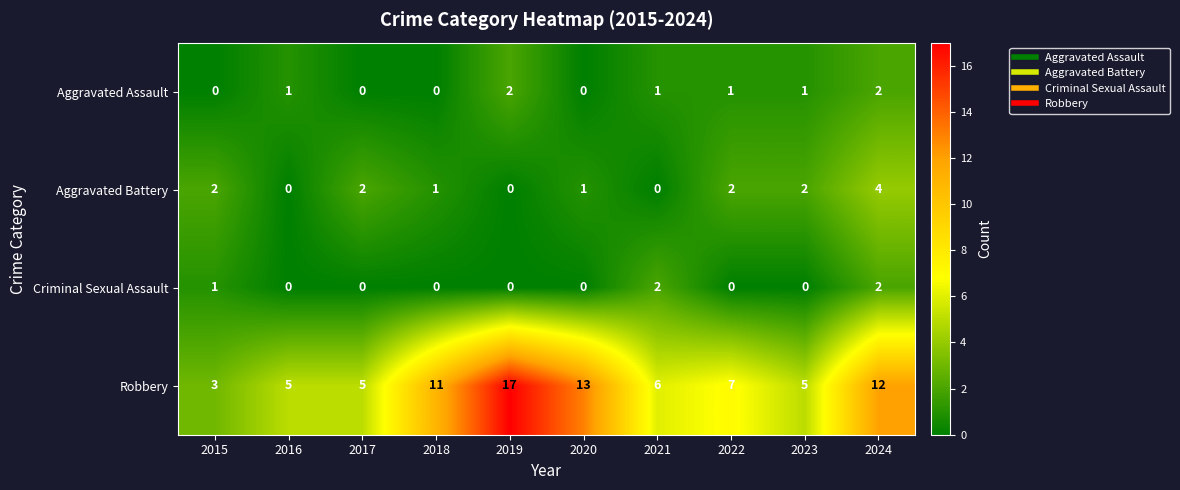

What is the sum of the Robbery values at 2021 and 2019?

23